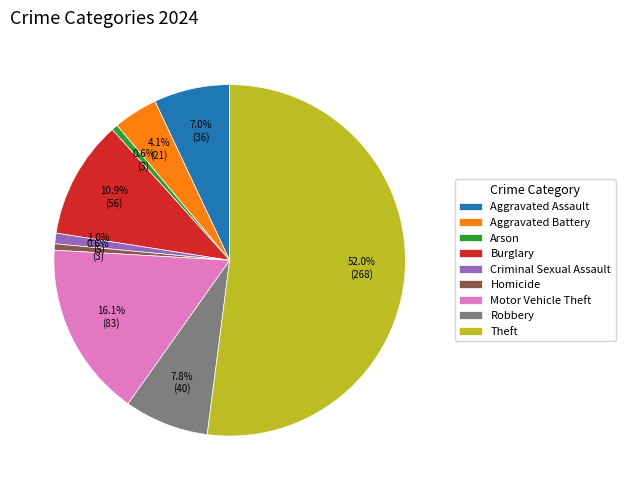

Is it true that Motor Vehicle Theft is 23% of the pie?

False